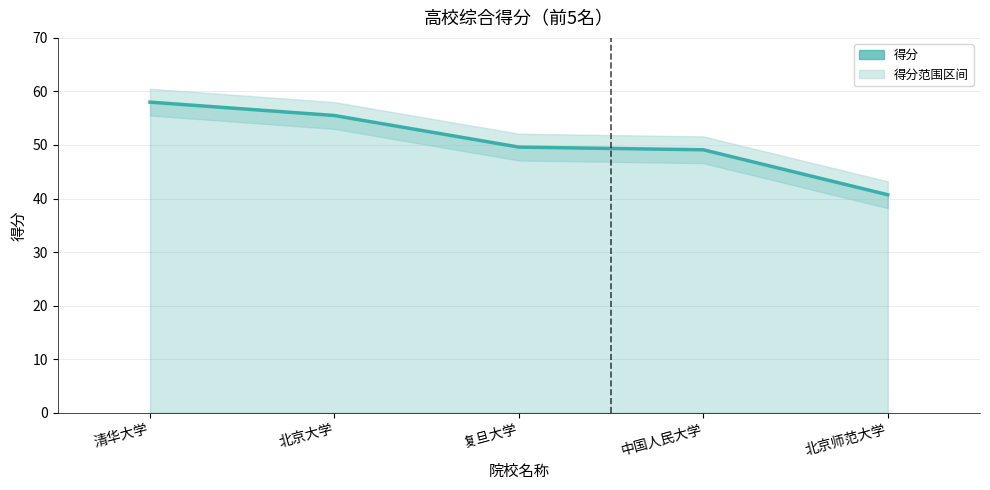

What is the smallest value displayed?

40.7